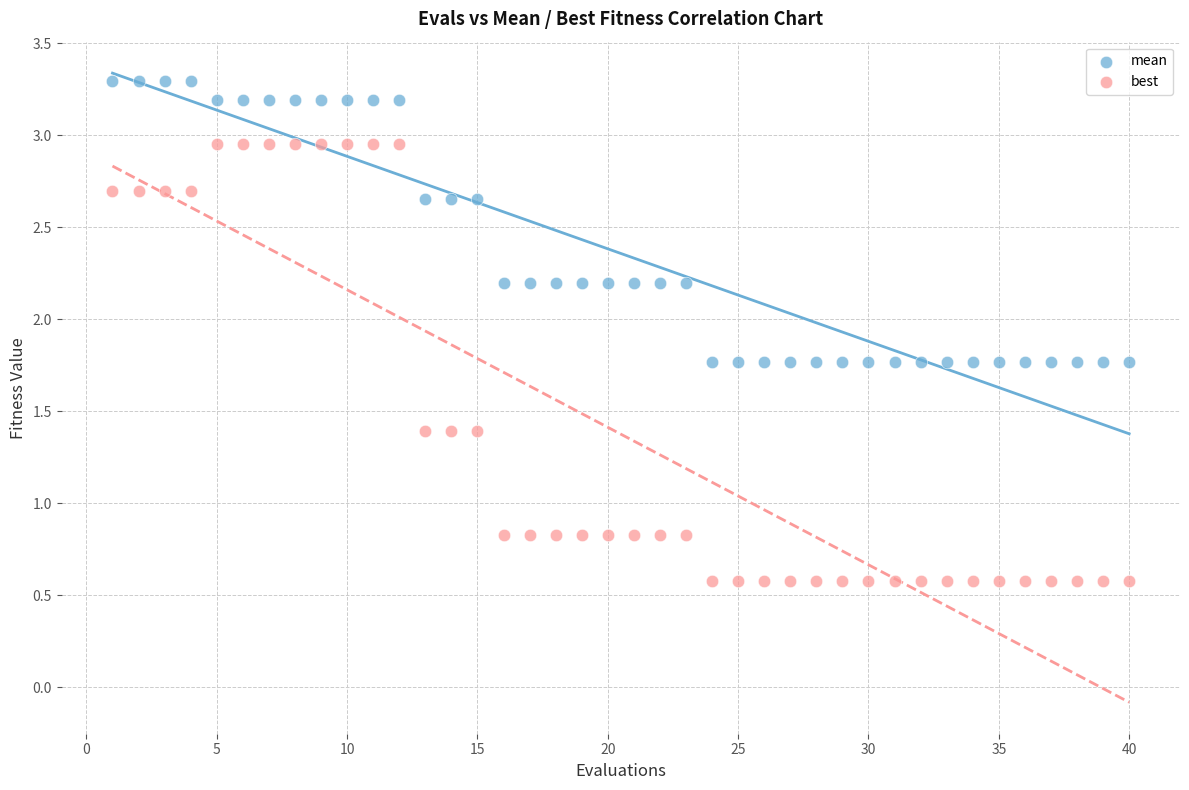

What are all the series names shown in the legend?

mean, best